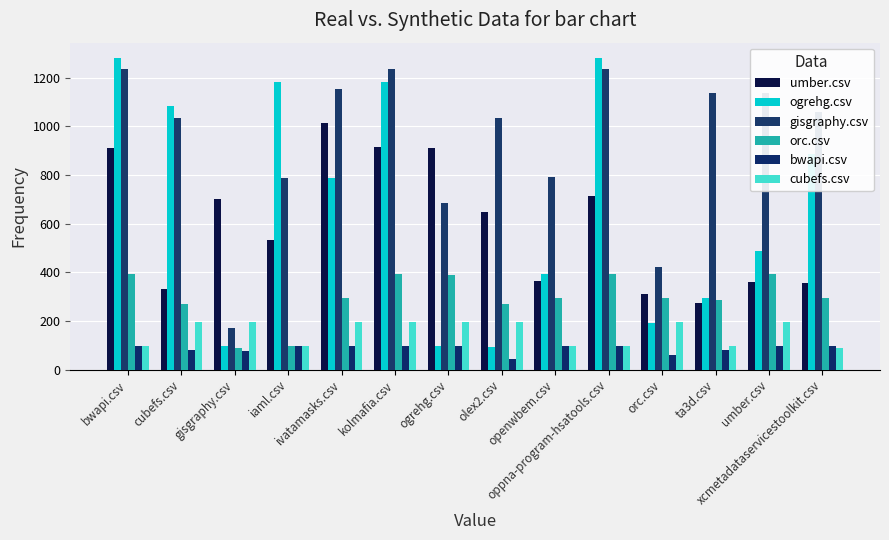

Which series changed the most between ivatamasks.csv and kolmafia.csv?

ogrehg.csv